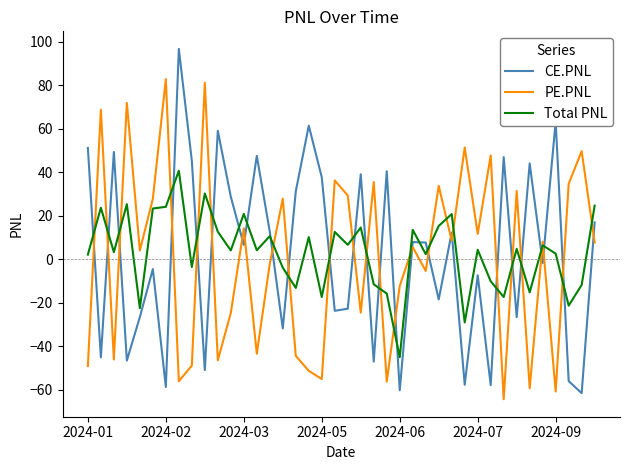

Rank the series by their maximum value, from highest to lowest.

CE.PNL, PE.PNL, Total PNL